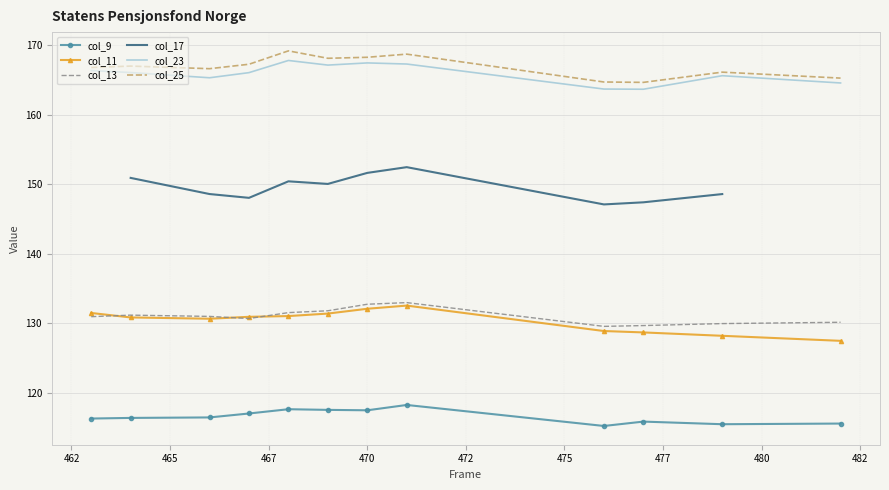

True or false: col_13 has a value of 130.0 at 479.

True